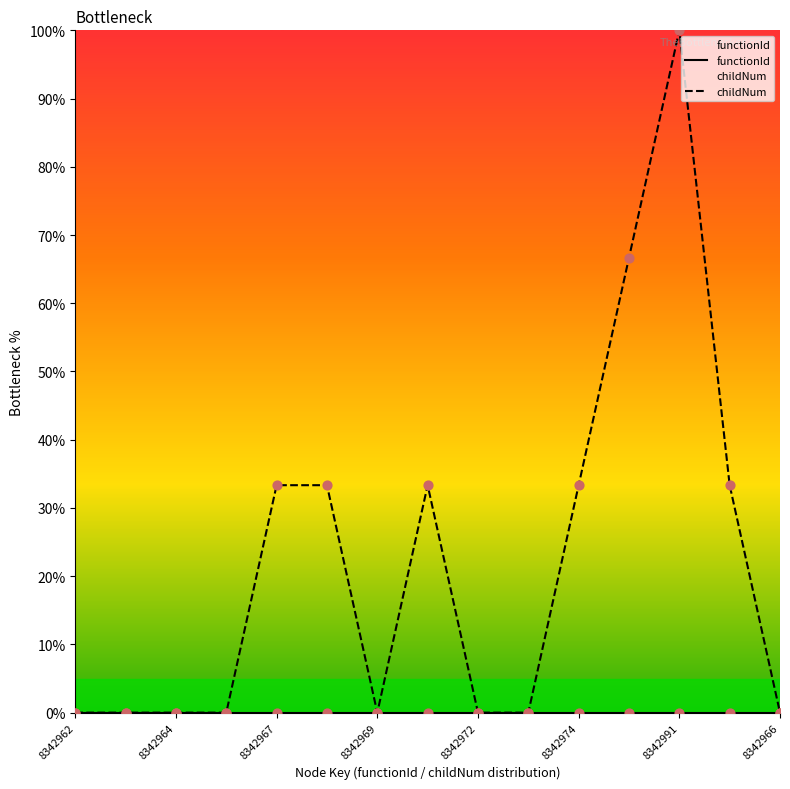

Which series contains the highest Y value?

childNum